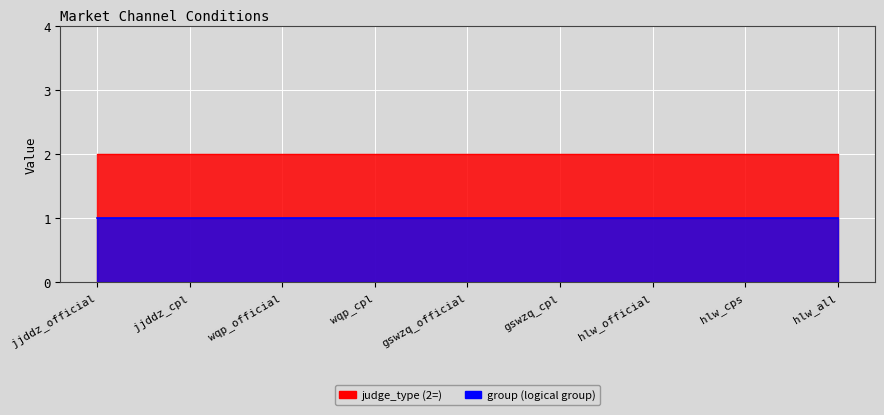

Reading left to right, list all the values displayed in this chart.

judge_type: 2	2	2	2	2	2	2	2	2
group: 1	1	1	1	1	1	1	1	1